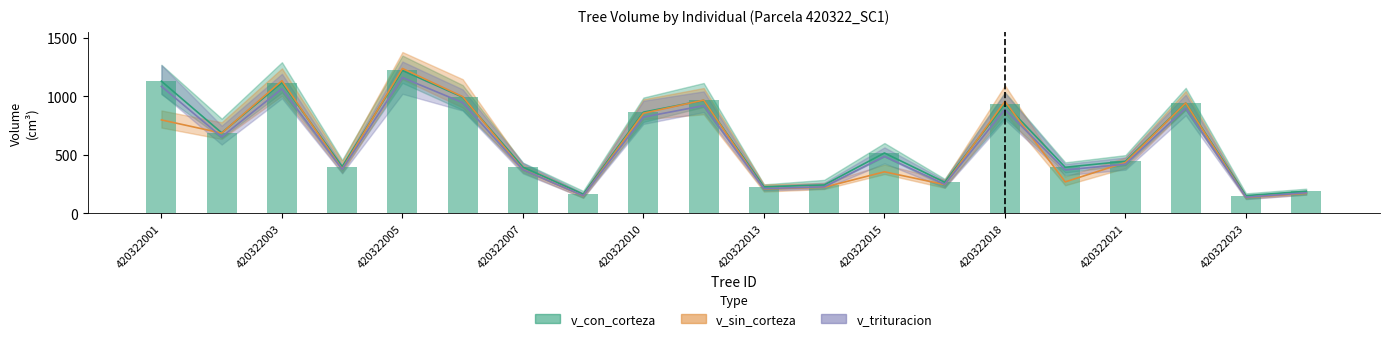

What is the maximum value shown in the chart?

1238.0